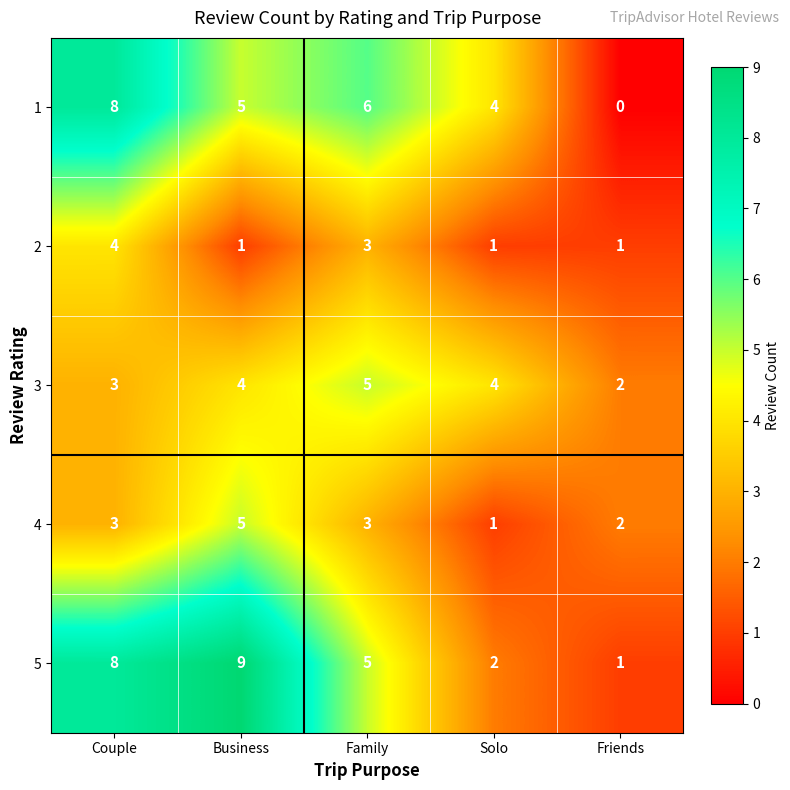

List the labels in order of 1 value, largest first.

Couple, Family, Business, Solo, Friends